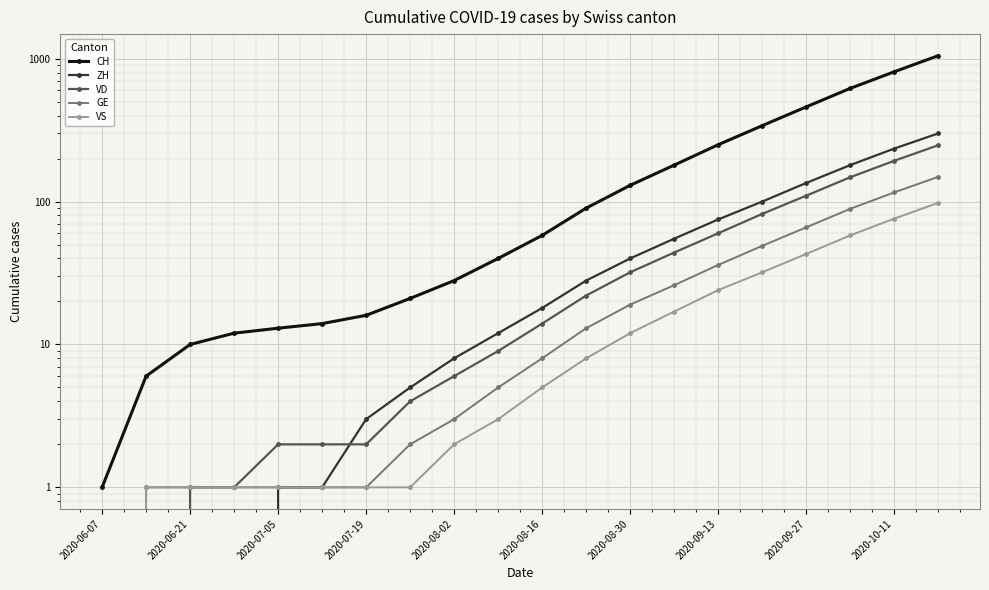

What is the total value across all series at 11?

161